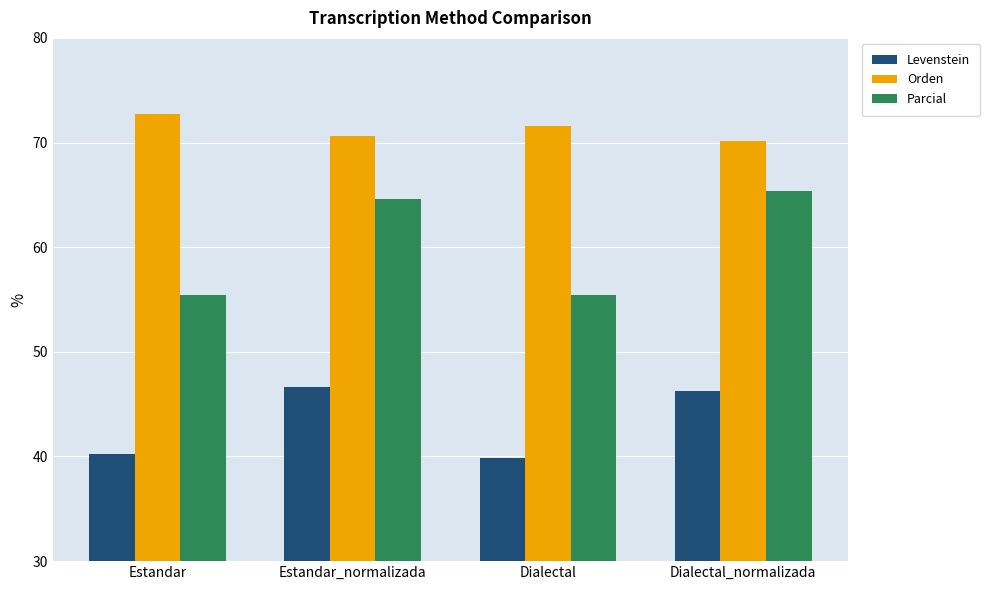

What is the approximate value of Parcial at Estandar_normalizada?

64.6